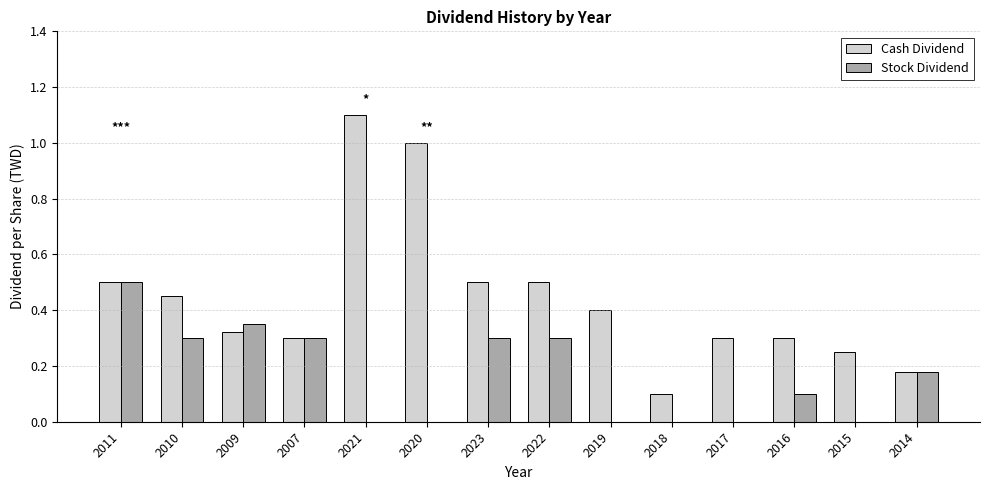

What are all the series names shown in the legend?

Cash Dividend, Stock Dividend